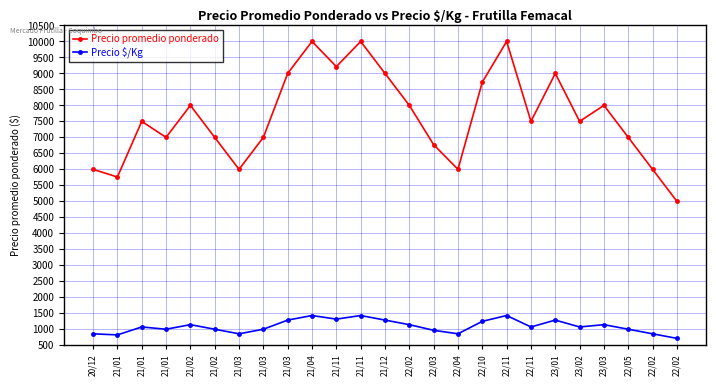

What is the highest value of the Precio $/Kg series?

1429